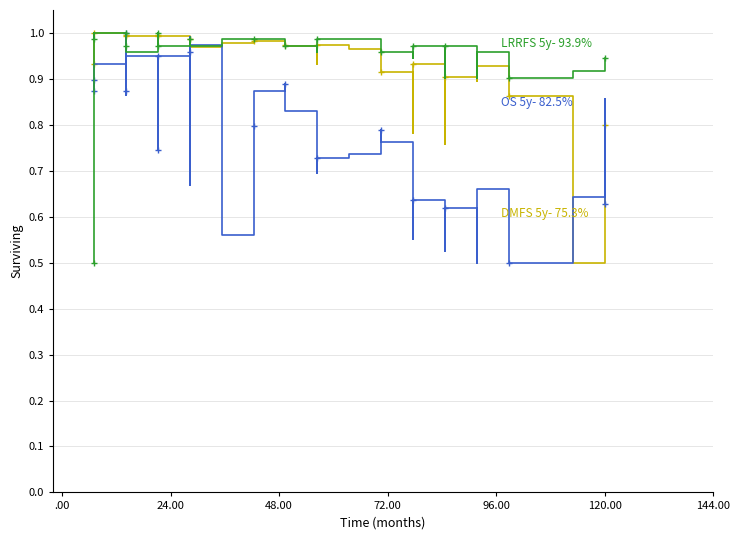

What is the average value of the DMFS 5y- 75.3% series?

0.9